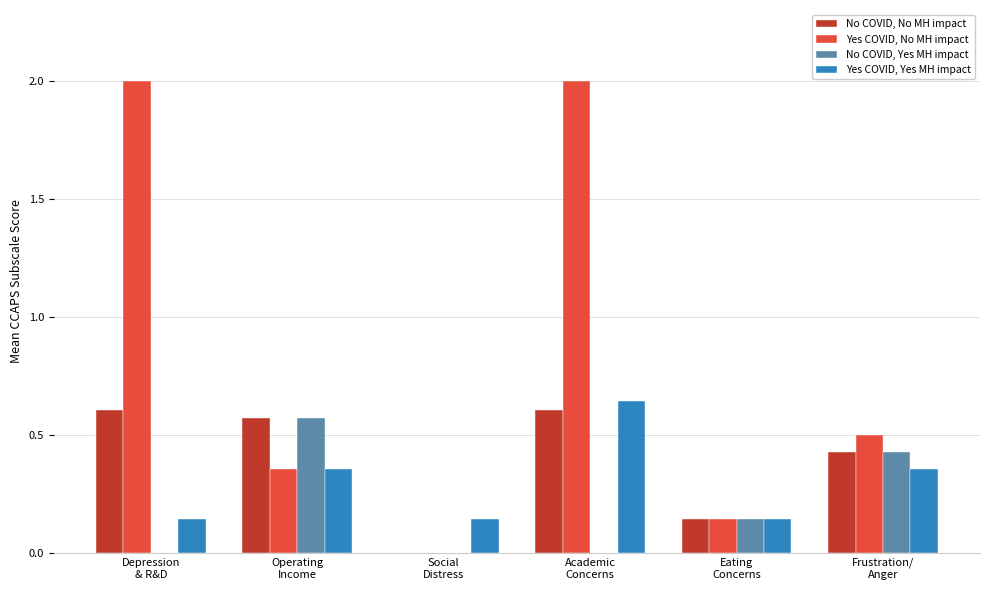

What is the maximum value shown in the chart?

2.0